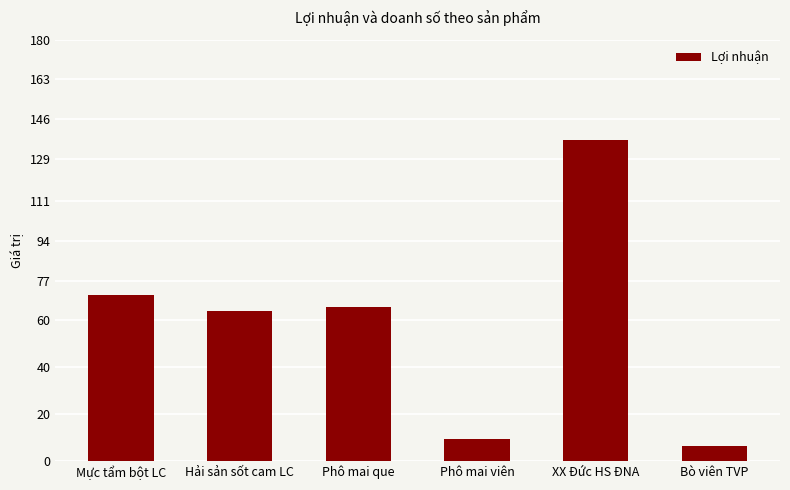

How many bars are there in total?

6